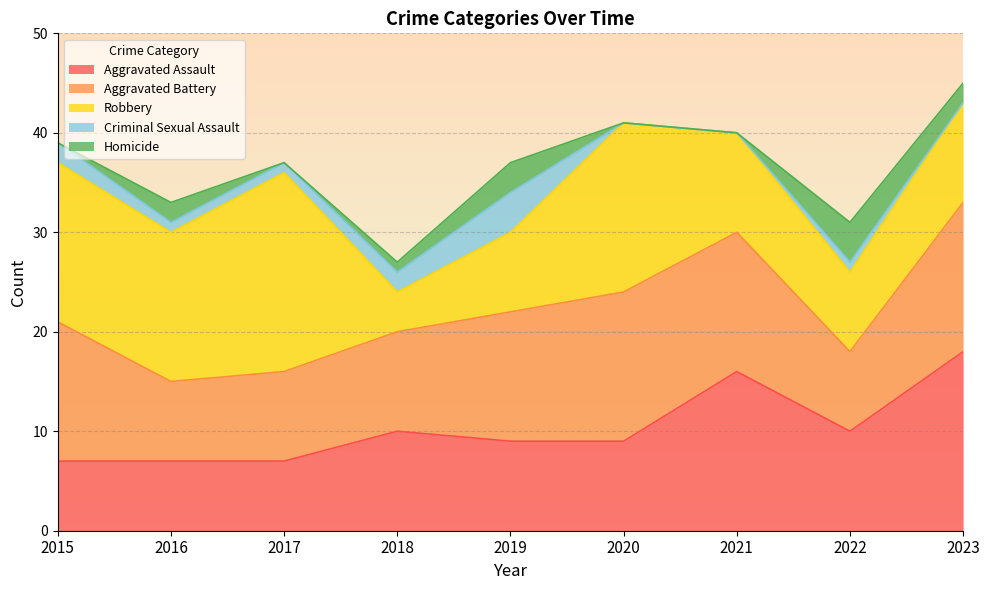

Reading left to right, extract all data points from this chart.

Aggravated Assault: 7	7	7	10	9	9	16	10	18
Aggravated Battery: 14	8	9	10	13	15	14	8	15
Robbery: 16	15	20	4	8	17	10	8	10
Criminal Sexual Assault: 2	1	1	2	4	0	0	1	0
Homicide: 0	2	0	1	3	0	0	4	2